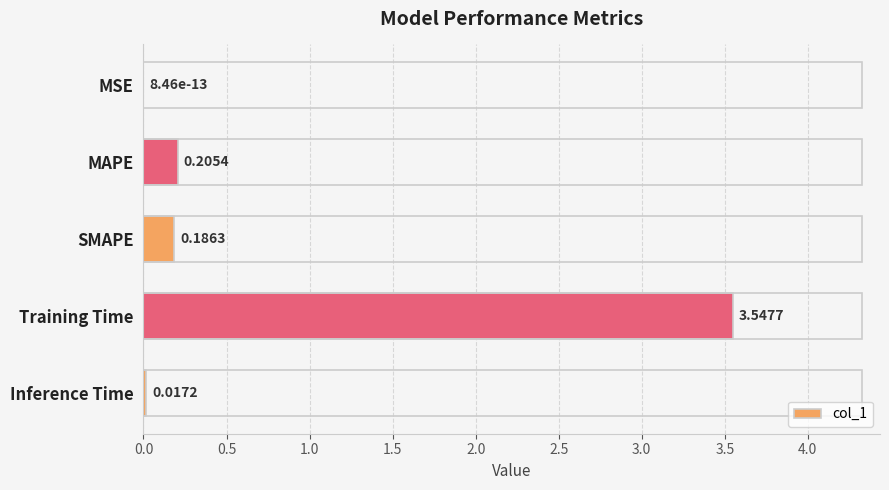

Where is the data nearest to the value 1?

MAPE